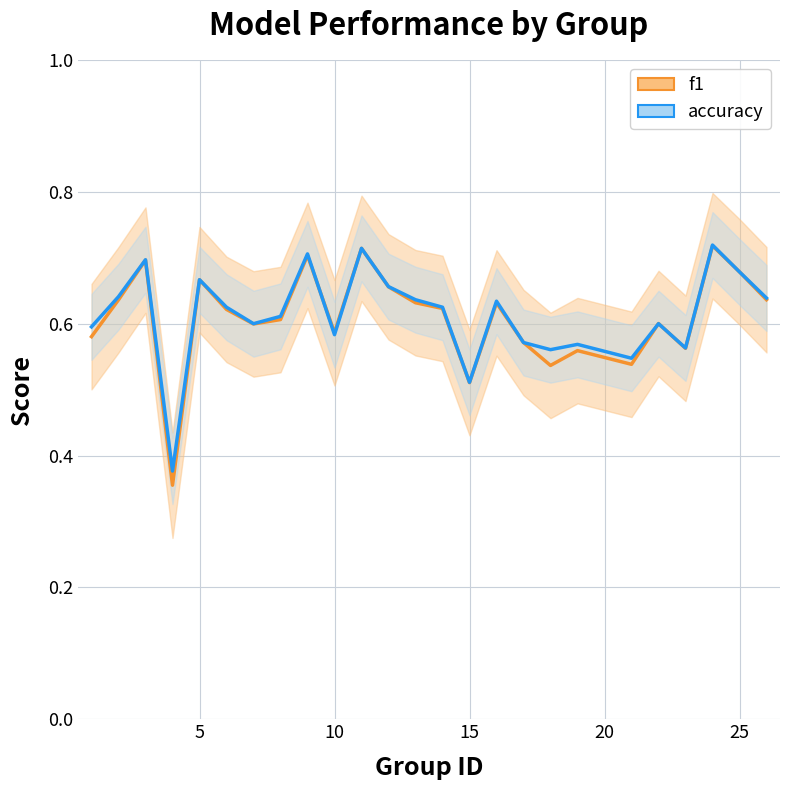

What are all the series names shown in the legend?

f1, accuracy